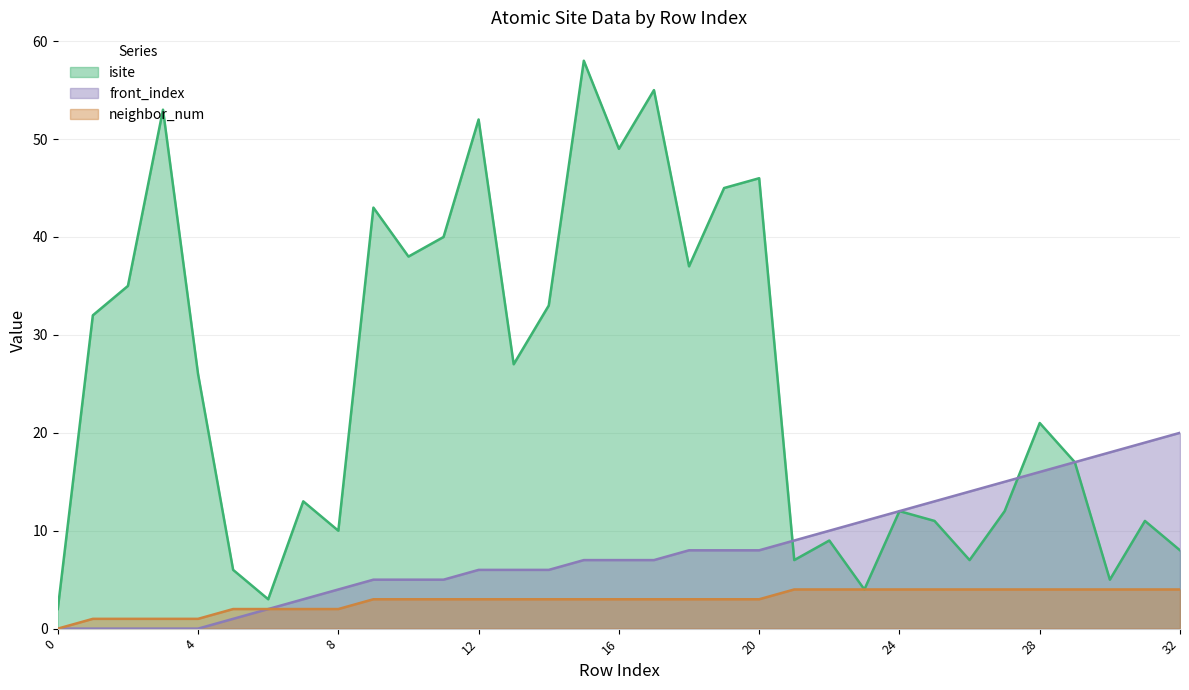

Is it true that isite equals 37 at 18?

True